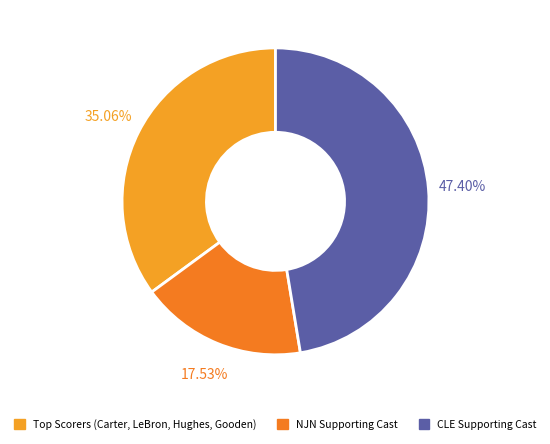

Is there a majority slice in this chart?

No